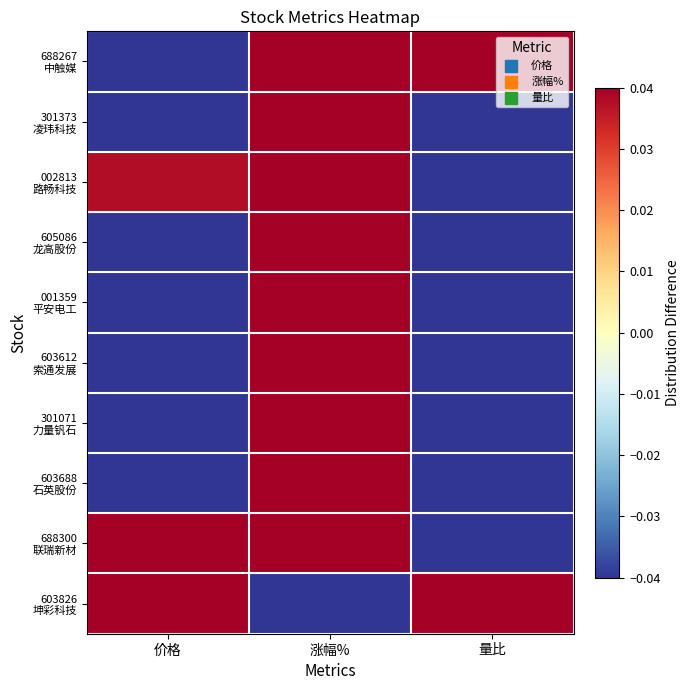

What is the smallest value displayed?

-1.0